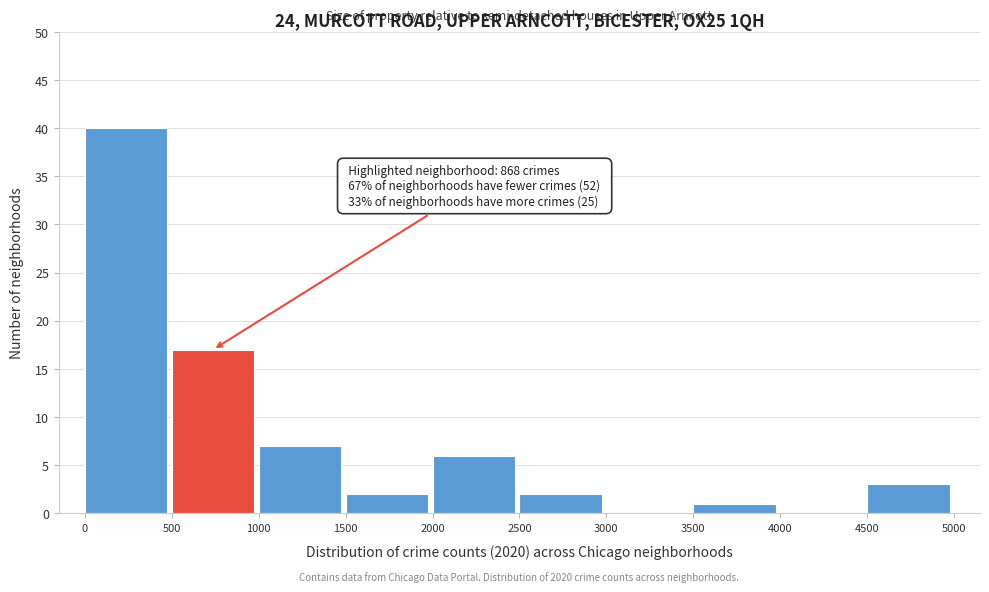

Over which range of the x-axis is the bar tallest?

0 to 500